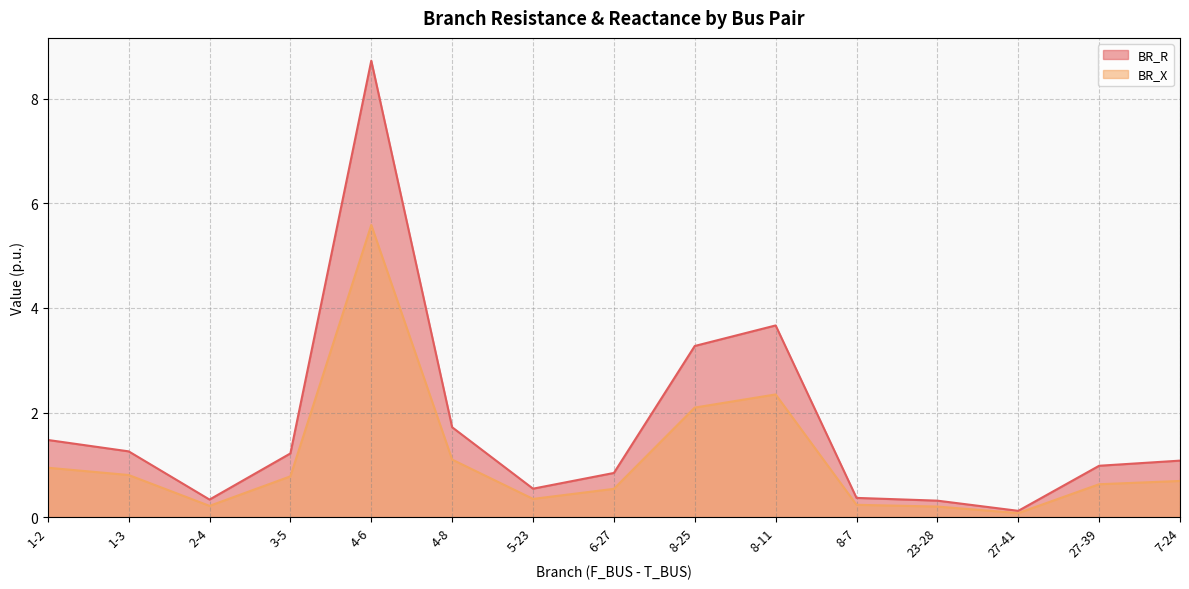

Count the number of categories in the chart.

15